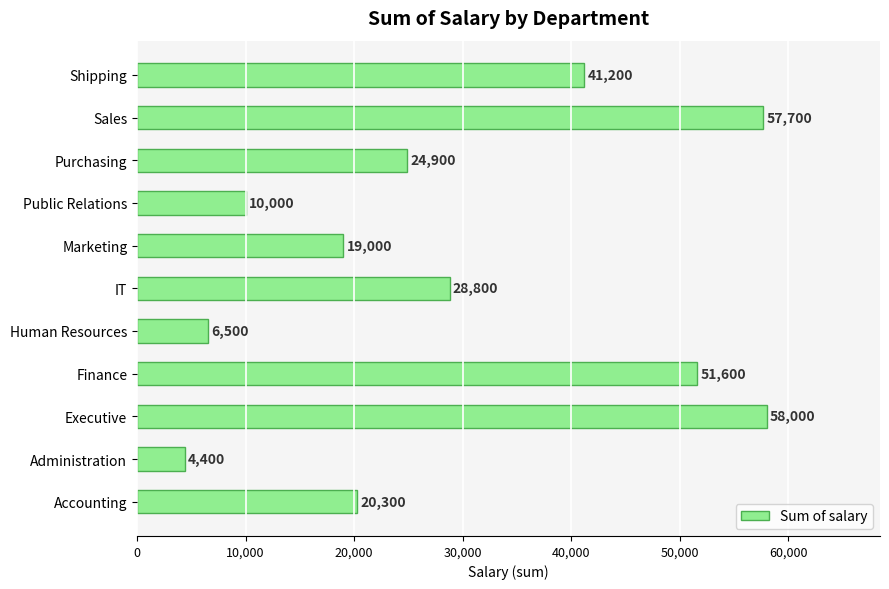

What is the sum of all values?

322400